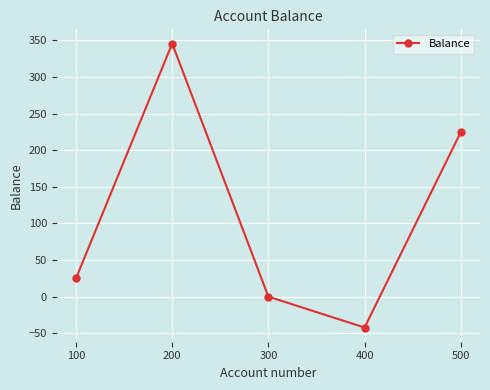

Between 200 and 300, which is larger?

200